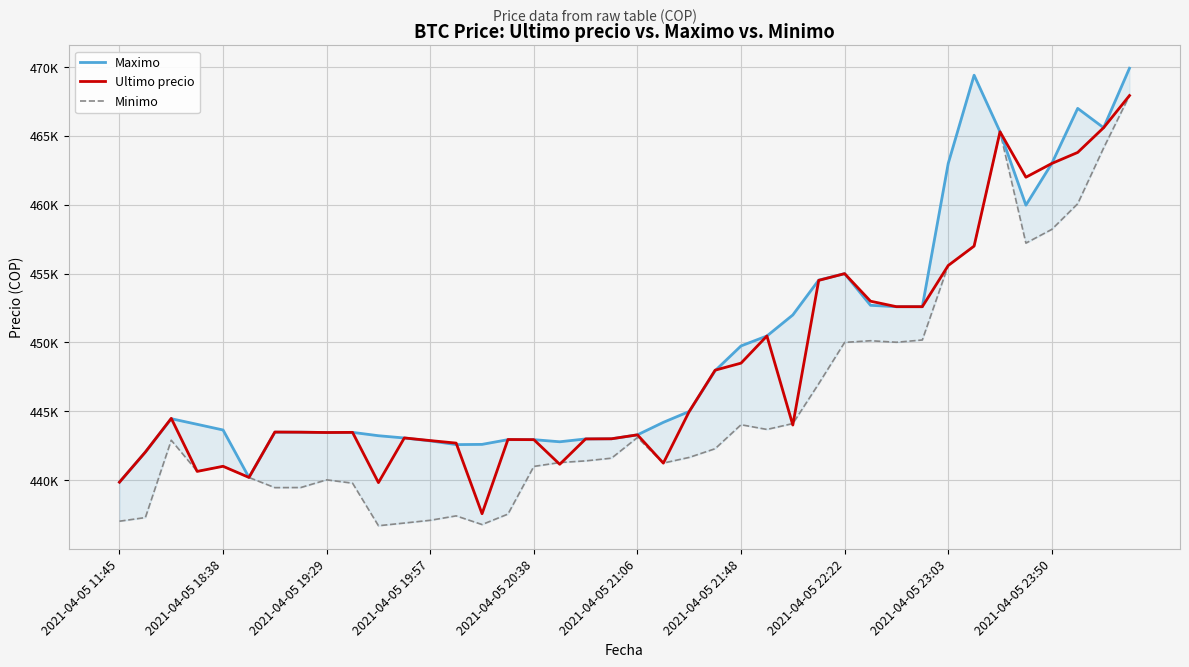

True or false: Ultimo precio and Maximo cross at least once.

True